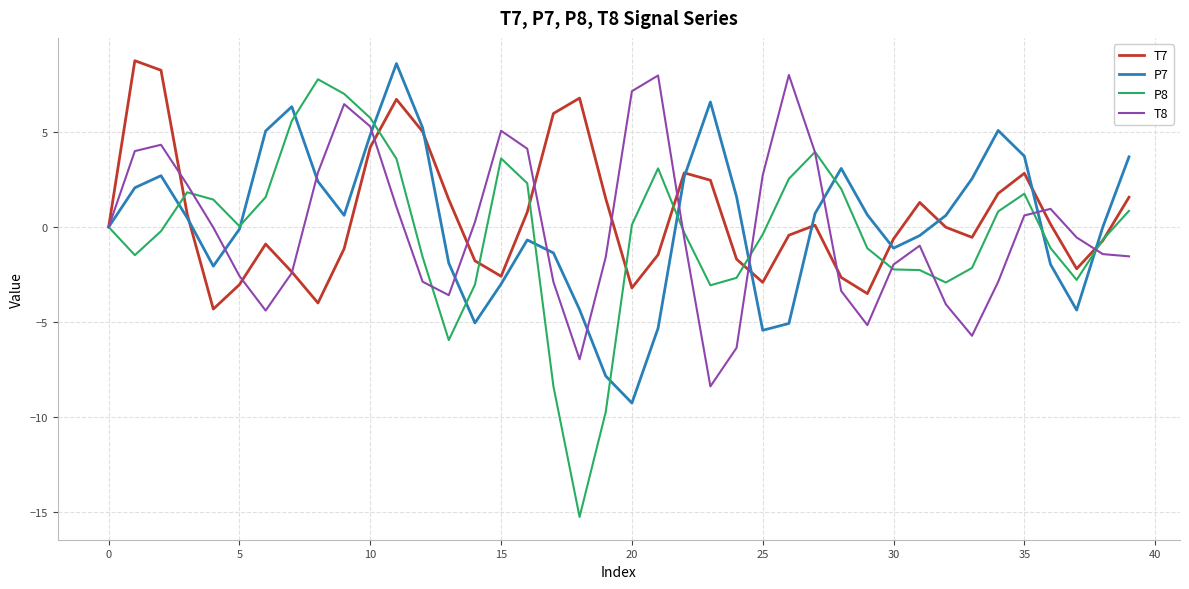

What is the smallest value displayed?

-15.3